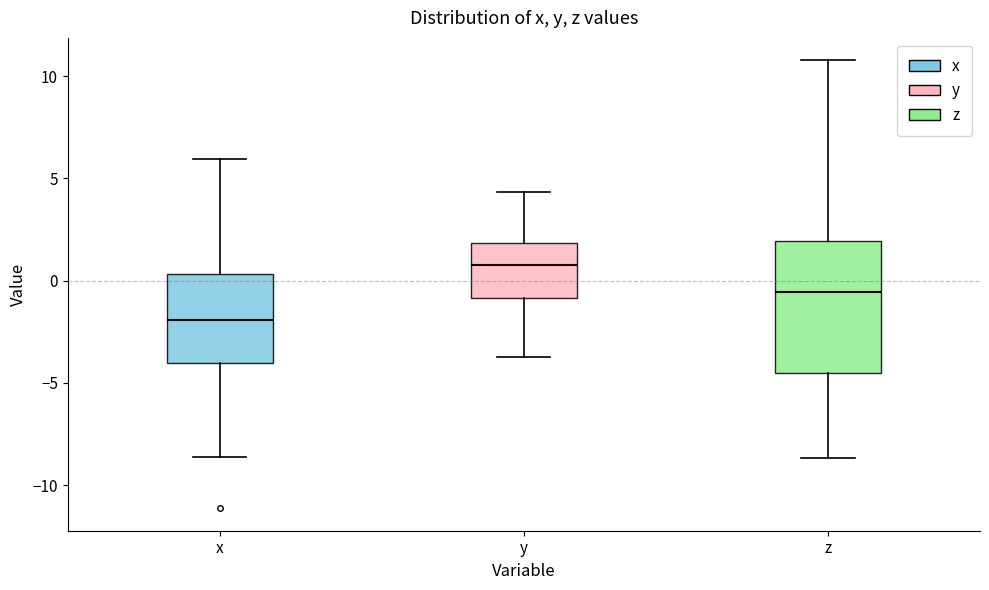

Reading left to right, read every box against the y-axis: the position of its median line, the range the box covers, and the ends of its whiskers. The values are not printed on the chart, so give them approximately, as read against the axis.

x: median -2.0, box -4.0 to 0.5, whiskers -8.5 to 6.0
y: median 1.0, box -1.0 to 2.0, whiskers -3.5 to 4.5
z: median -0.5, box -4.5 to 2.0, whiskers -8.5 to 11.0